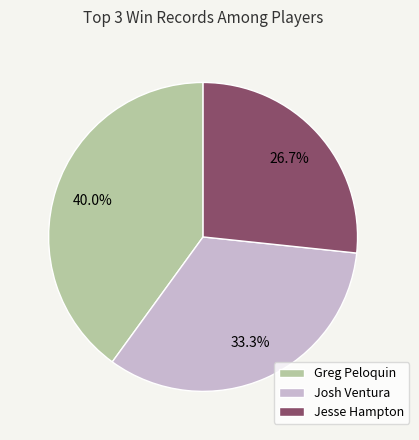

Is Josh Ventura the majority of the pie?

No